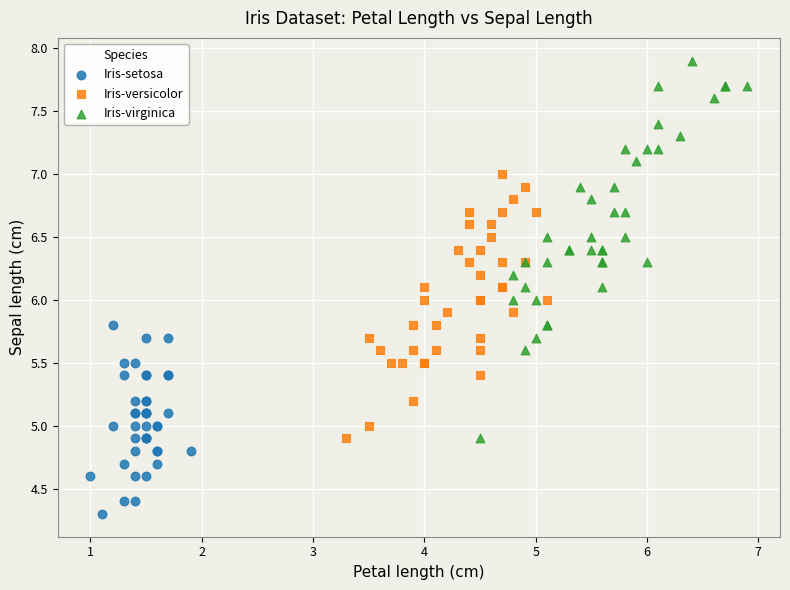

What are all the series names shown in the legend?

Iris-setosa, Iris-versicolor, Iris-virginica